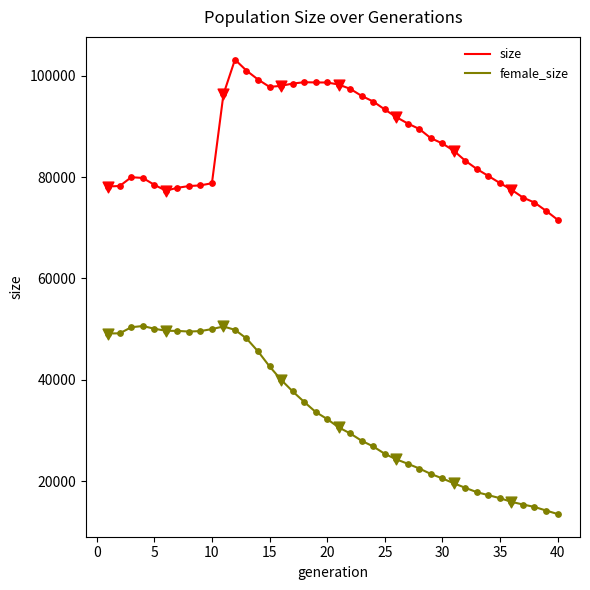

Which series has the largest total across all categories?

size